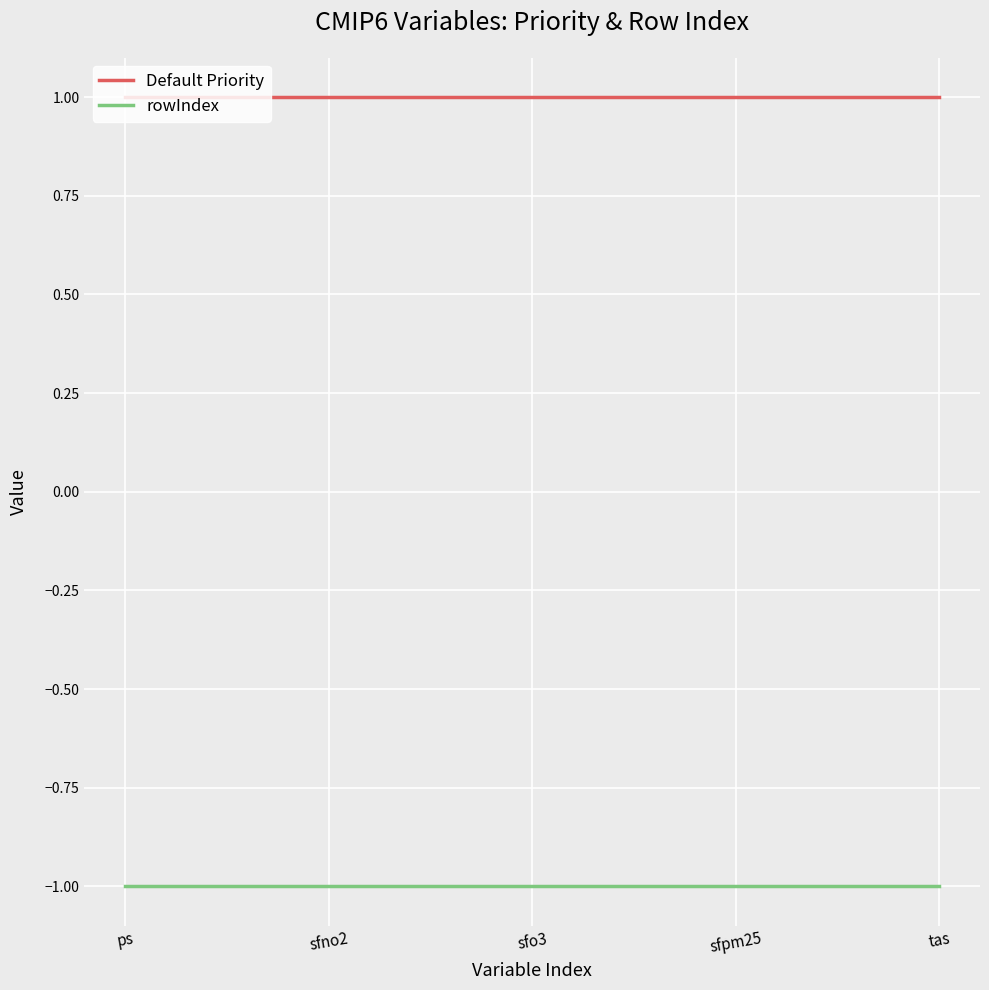

How many series are shown in this chart?

2